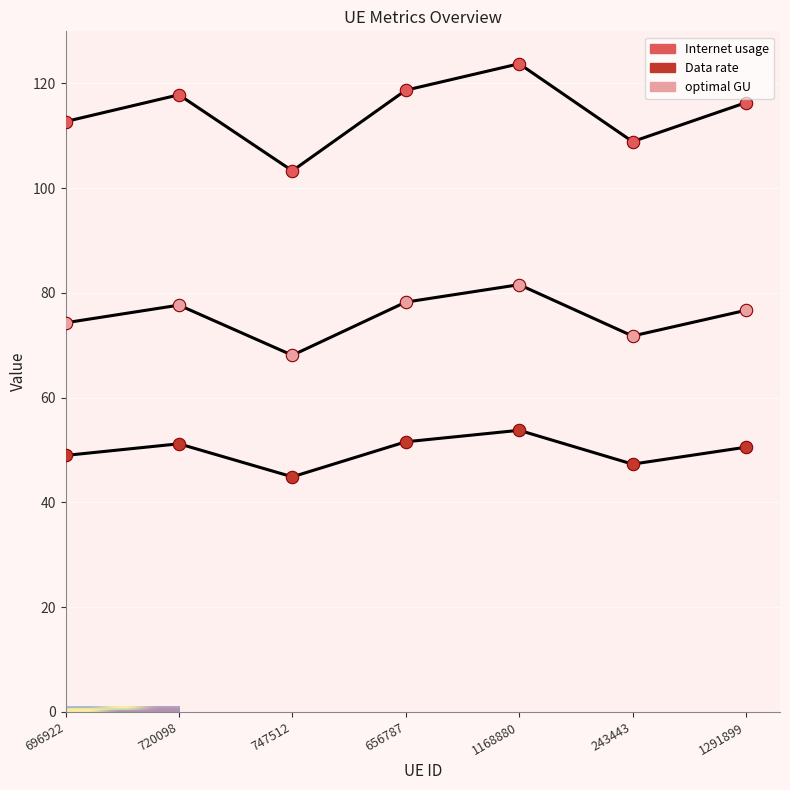

Does the chart have visible grid lines?

Yes